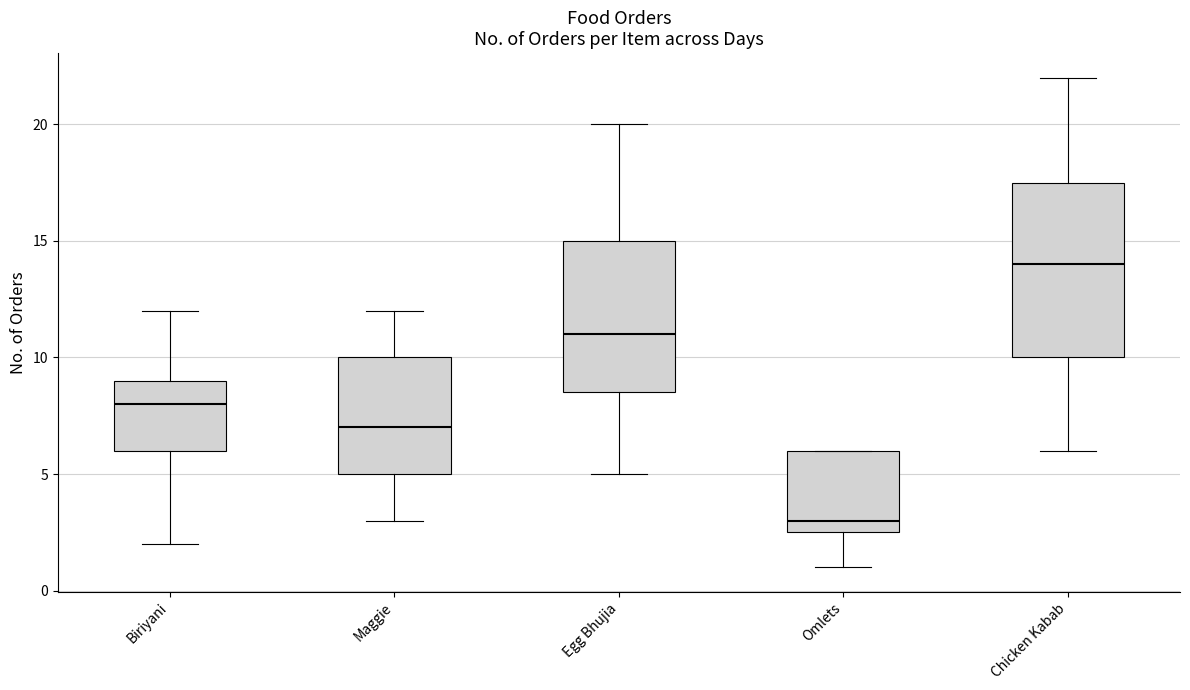

Which box's median line is the lowest?

Omlets